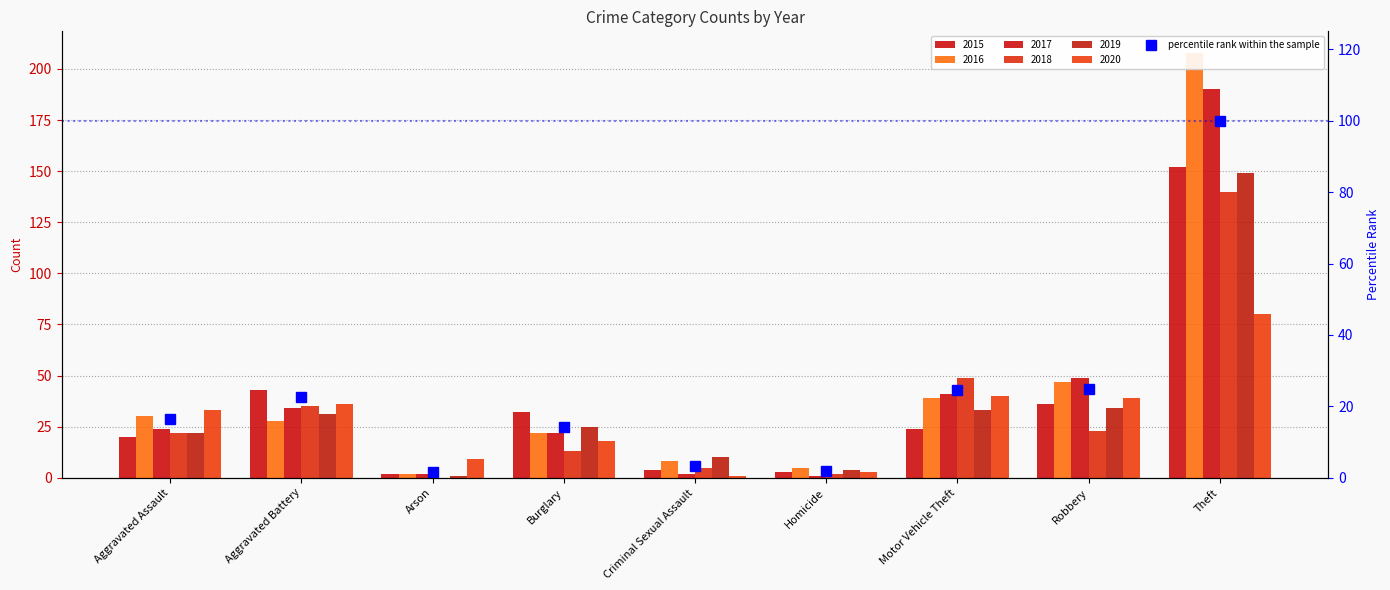

Are the bars horizontal?

No